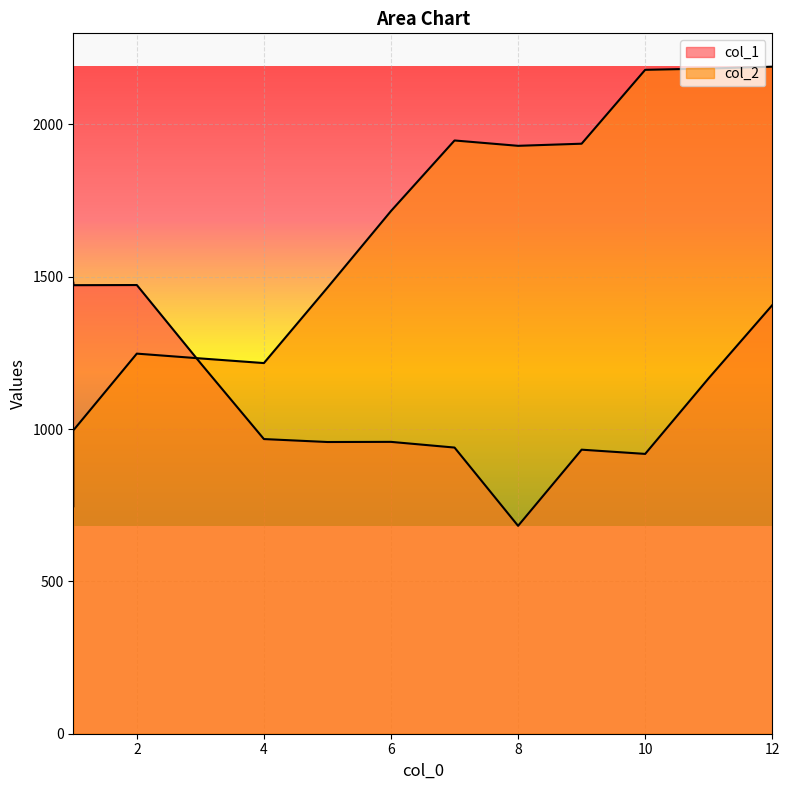

How many data points in col_1 are above 967?

7